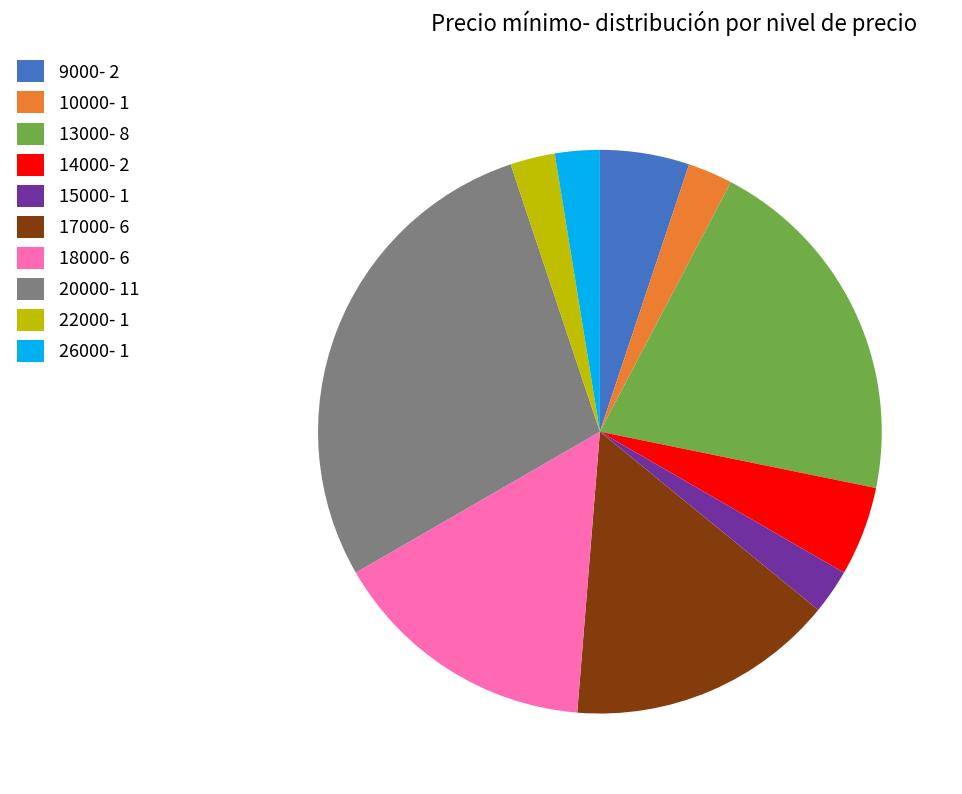

Is the sum of 15000- 1 and 9000- 2 greater than half?

No